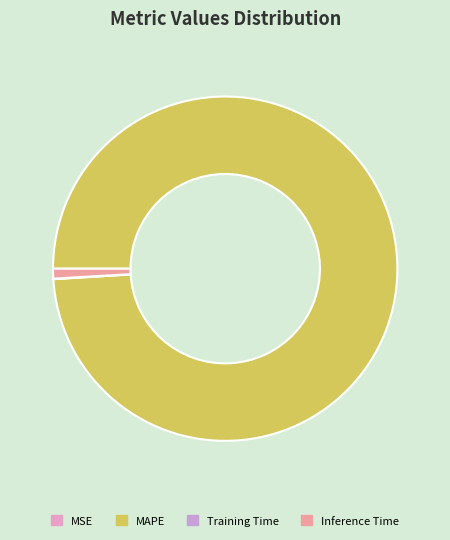

To the nearest percent, what is the combined percentage of MSE and MAPE?

99%